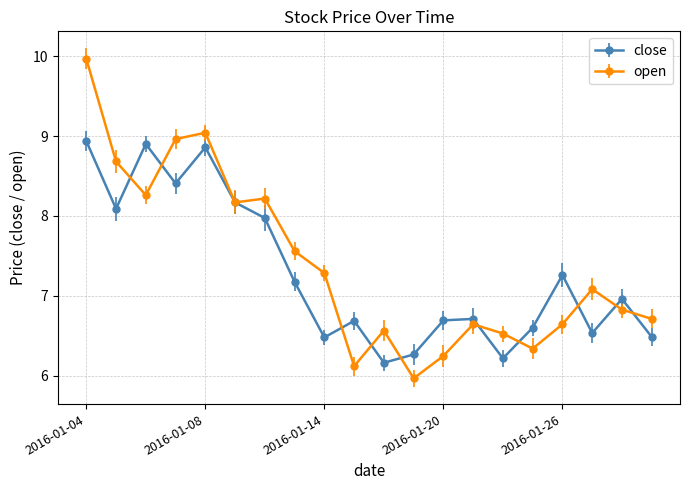

True or false: open and close intersect in this chart.

True